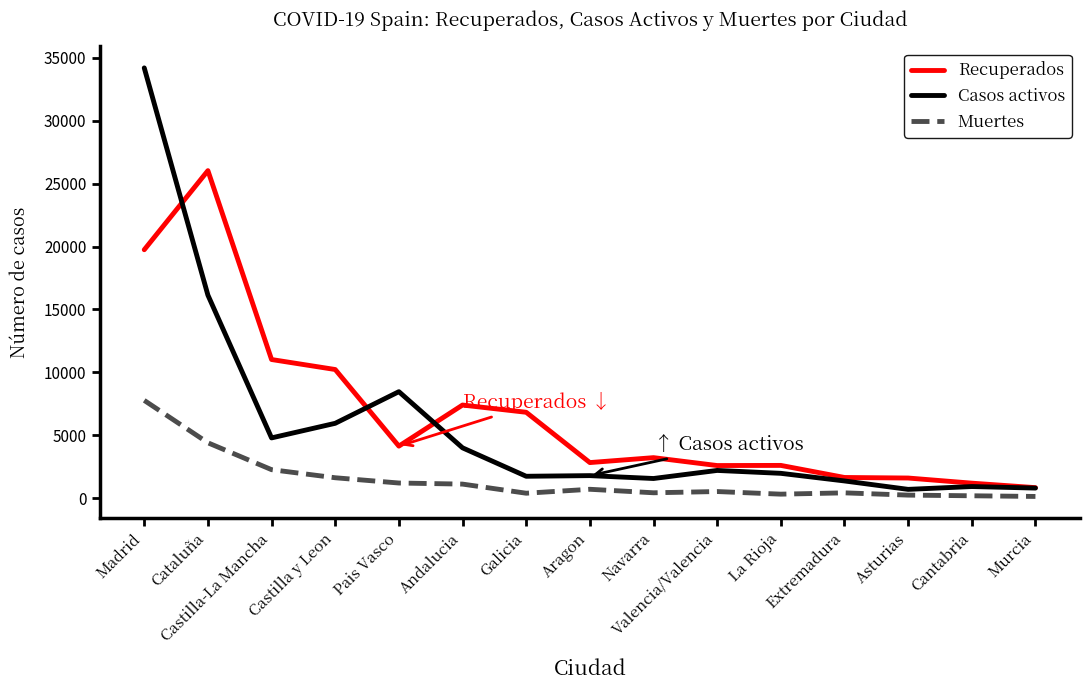

True or false: Muertes and Recuperados cross at least once.

False